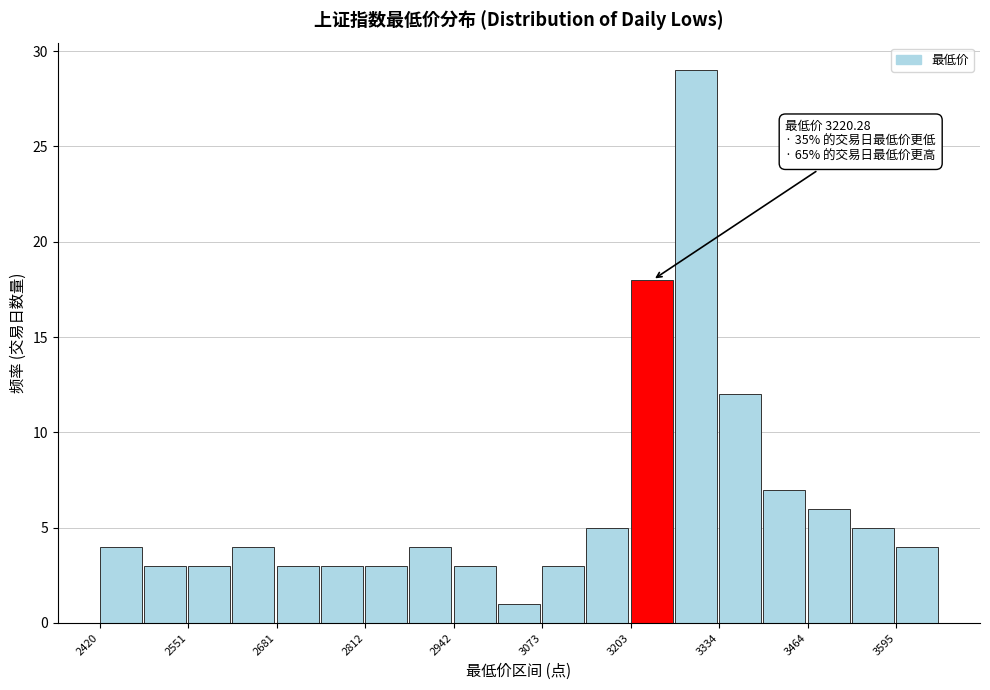

Around what value on the x-axis is the tallest bar? Give the approximate position of its centre, as read against the axis.

3300